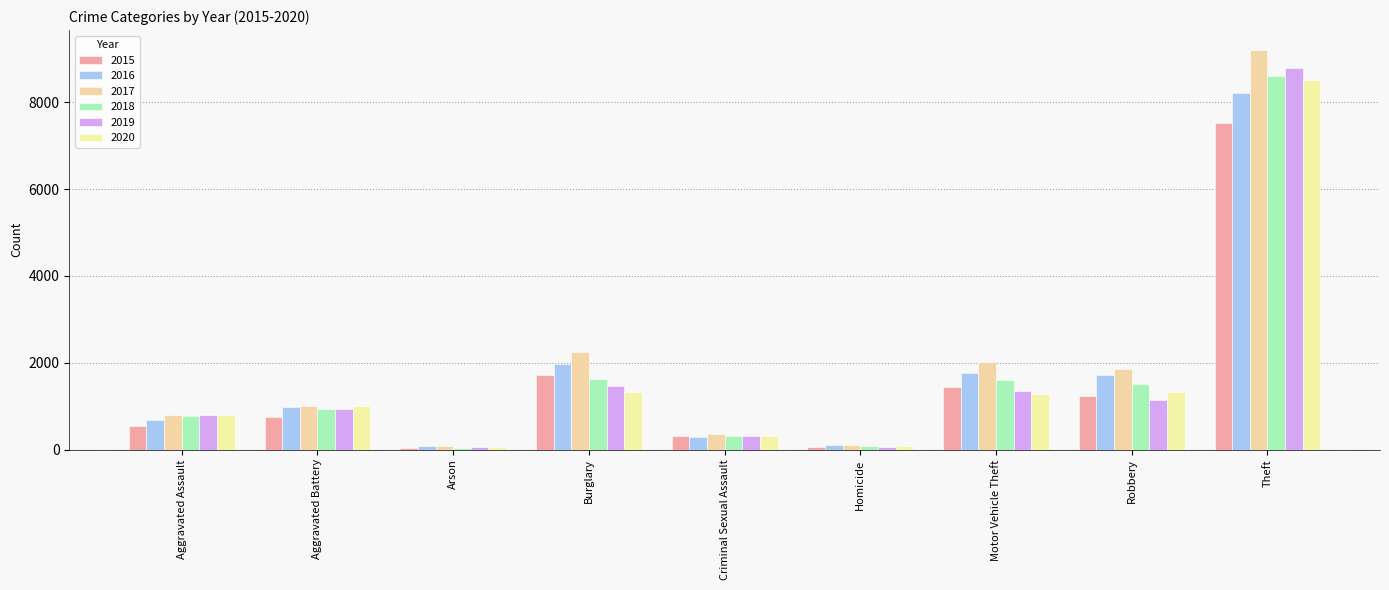

Where is 2020 nearest to the value 4277?

Burglary